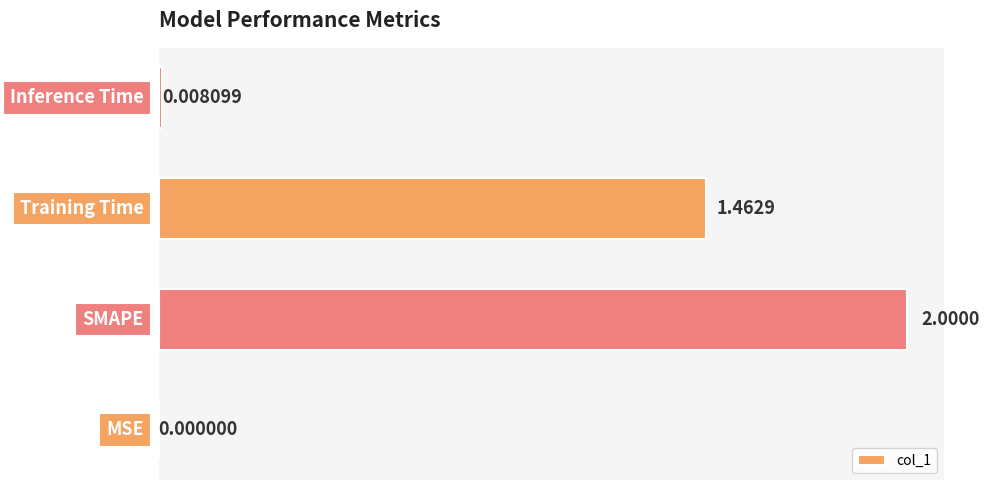

What is the sum of all values?

3.5